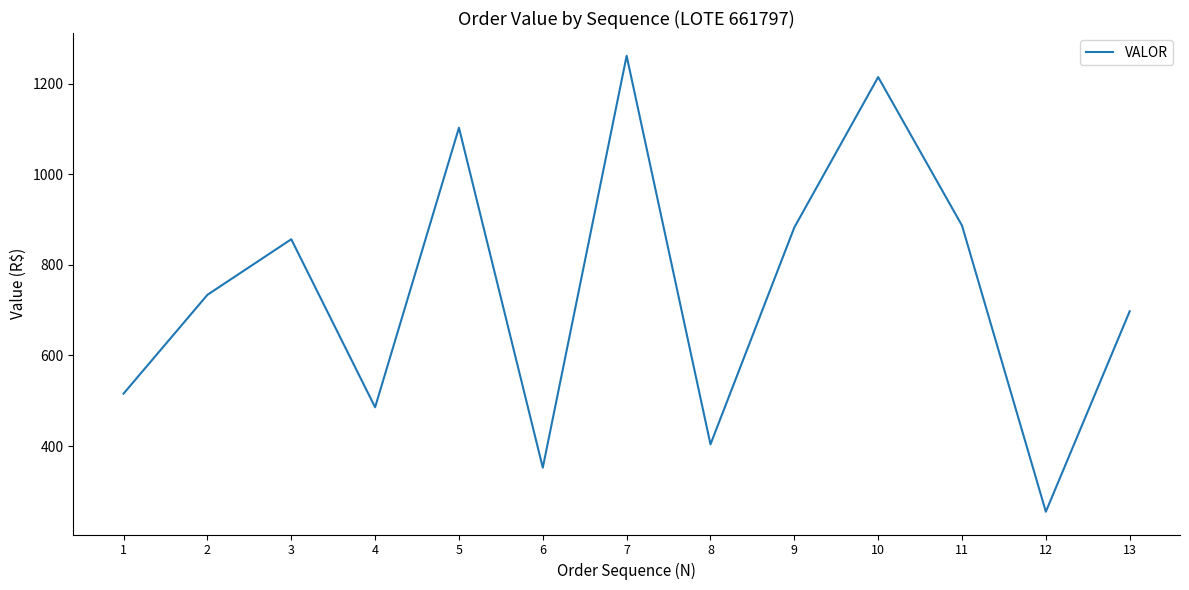

True or false: the data has more than 2 interior local peaks.

True